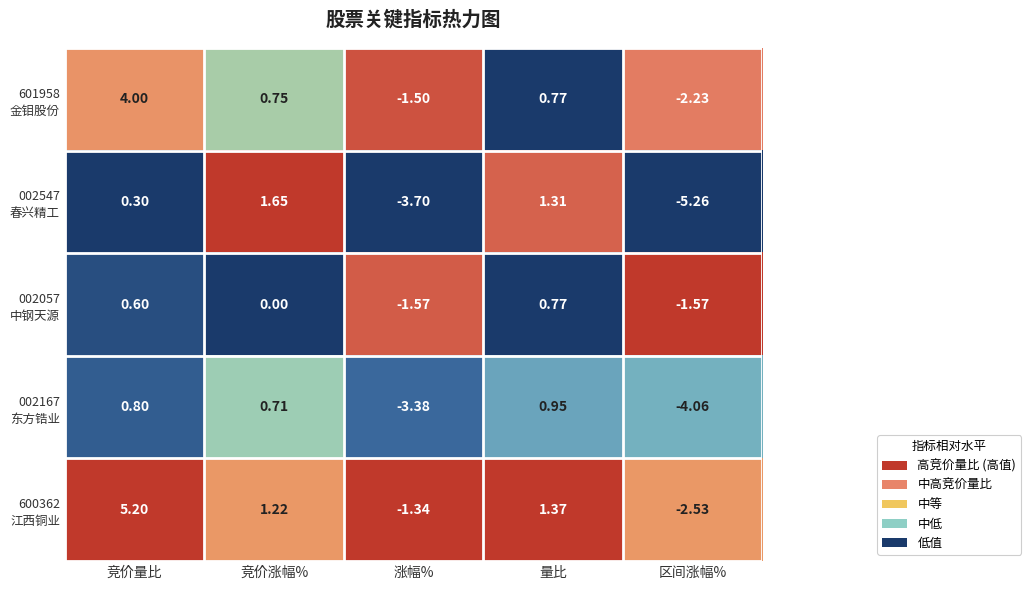

At how many categories does at least one series exceed 0?

3